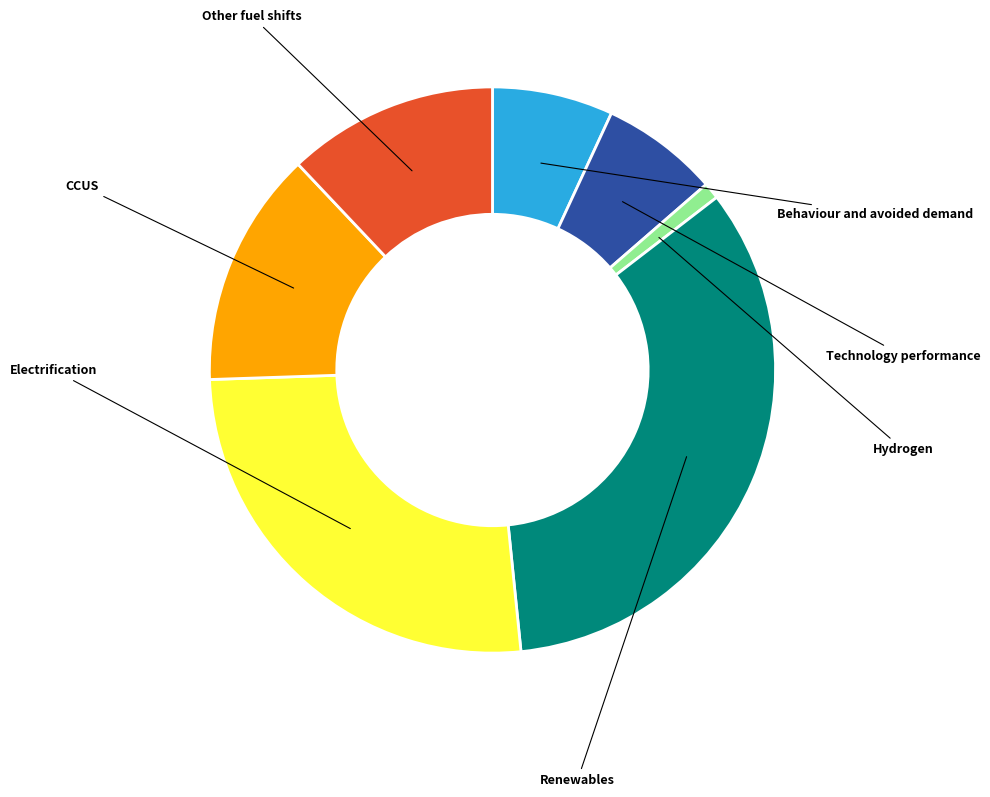

Does any single category account for the majority?

No